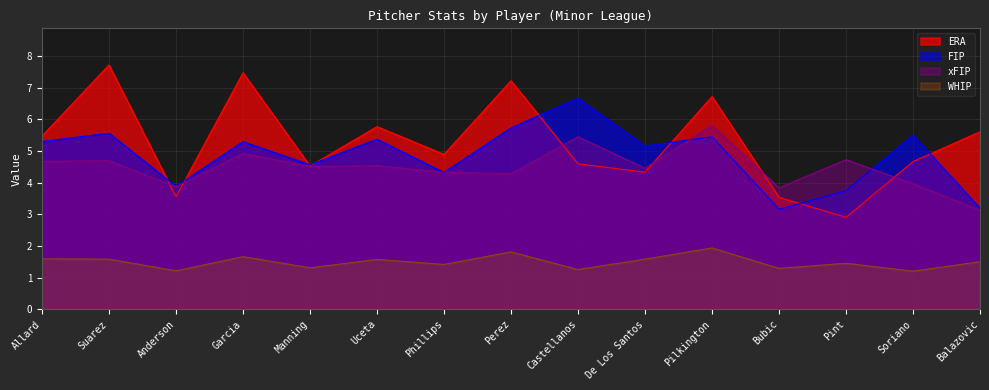

What is the minimum value for WHIP?

1.2